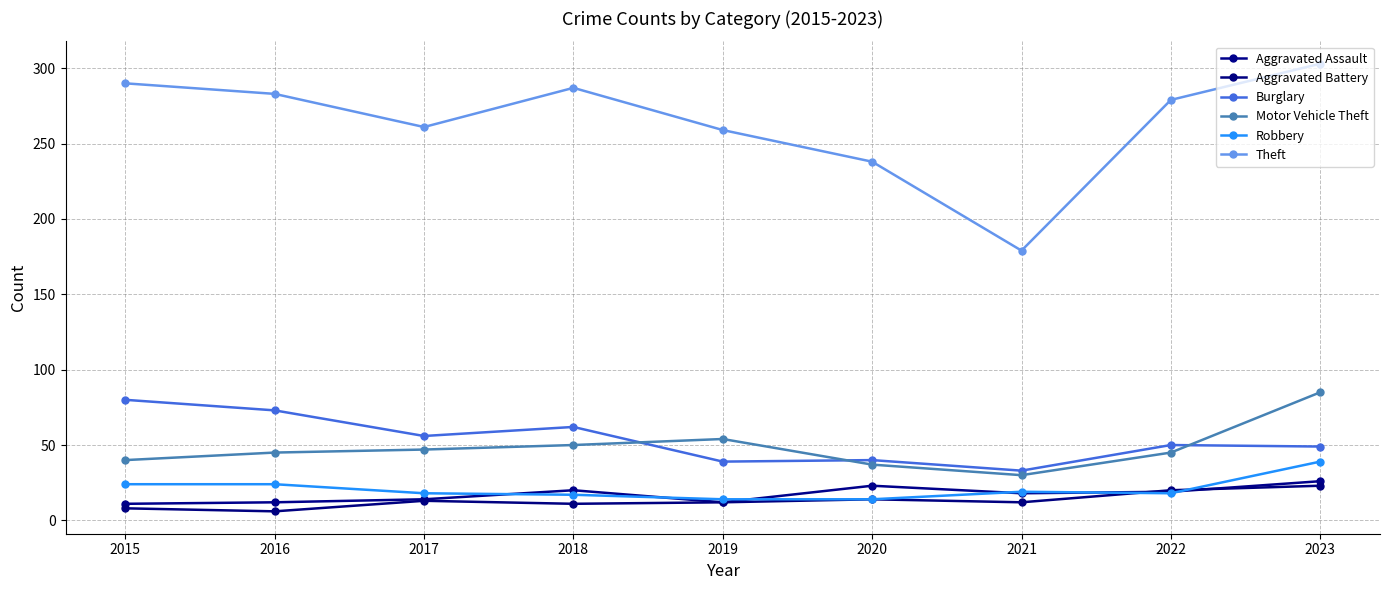

What is the total value across all series at 2018?

447